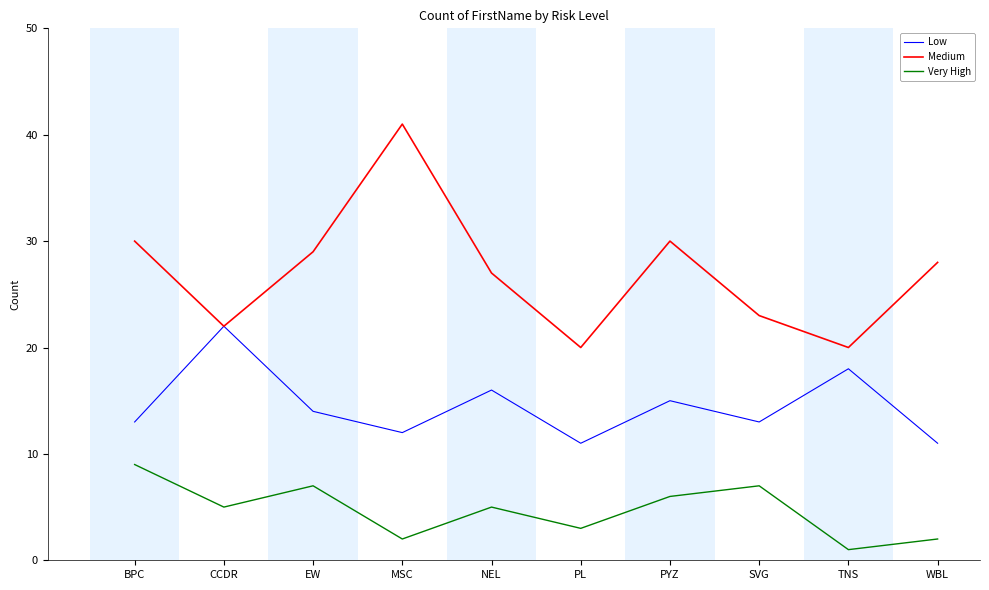

Which category has the lowest value in the Very High series?

TNS